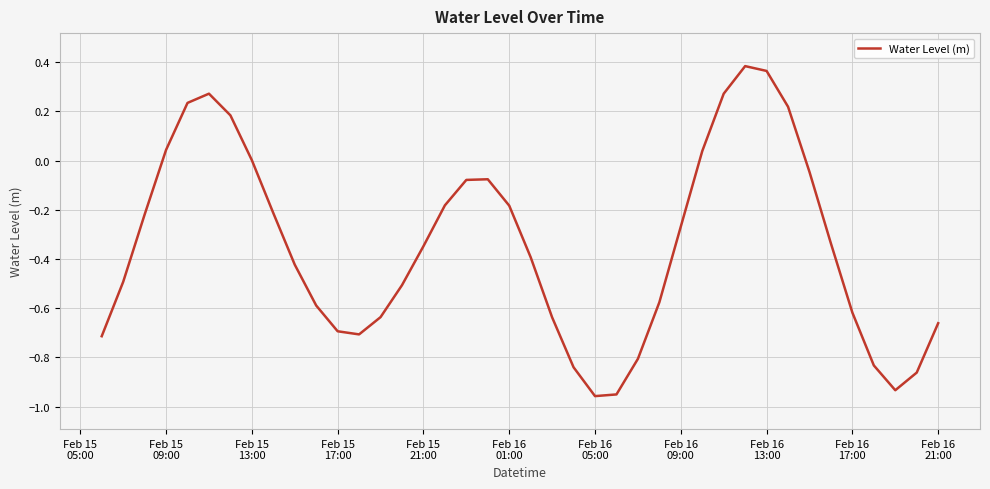

What is the difference between the maximum and minimum values?

1.3